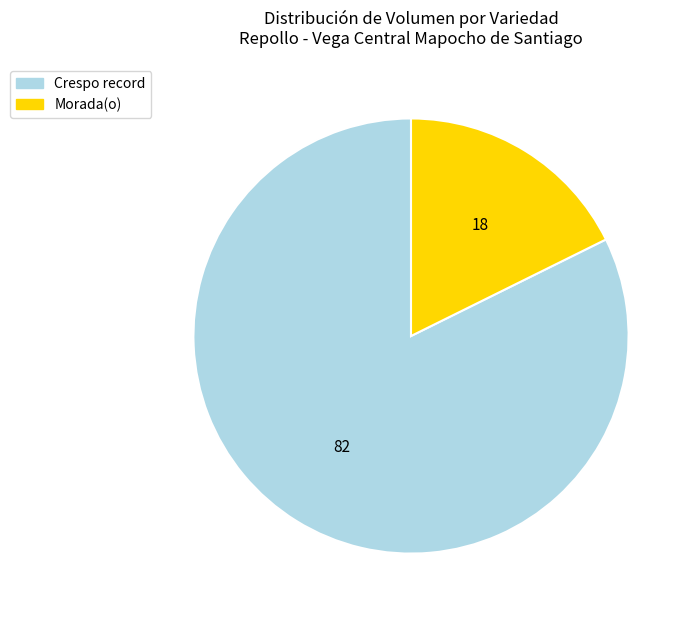

What is the largest slice in the pie chart?

Crespo record